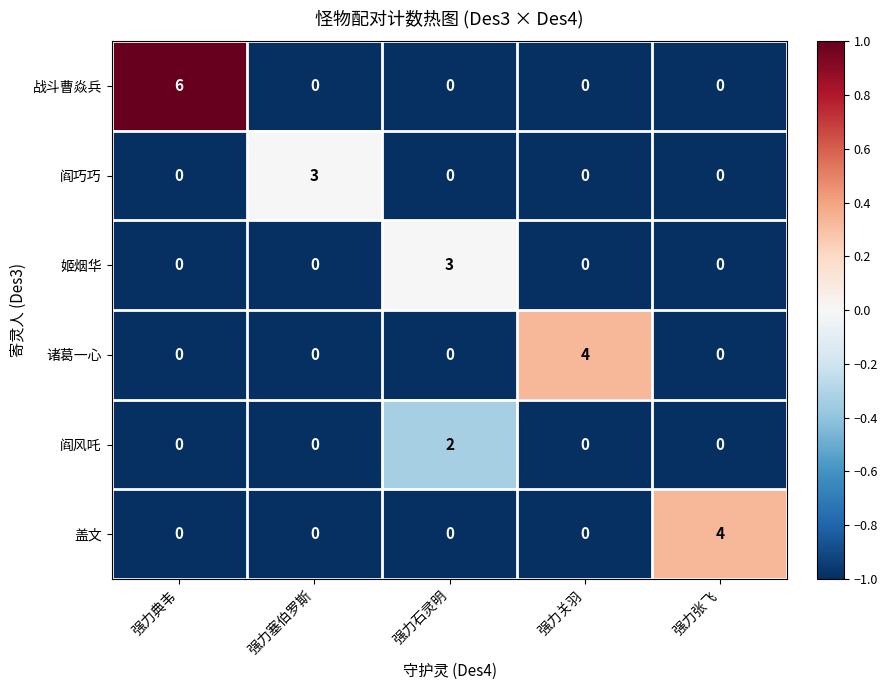

Is it true that 诸葛一心 equals 0 at 强力张飞?

True